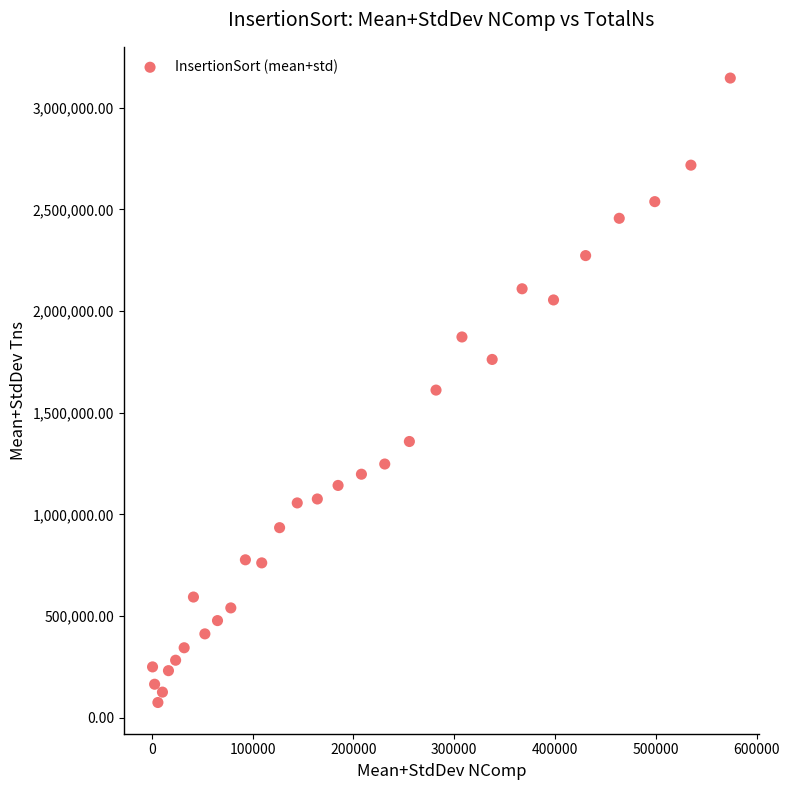

What is the range of X values (max minus min)?

573088.5